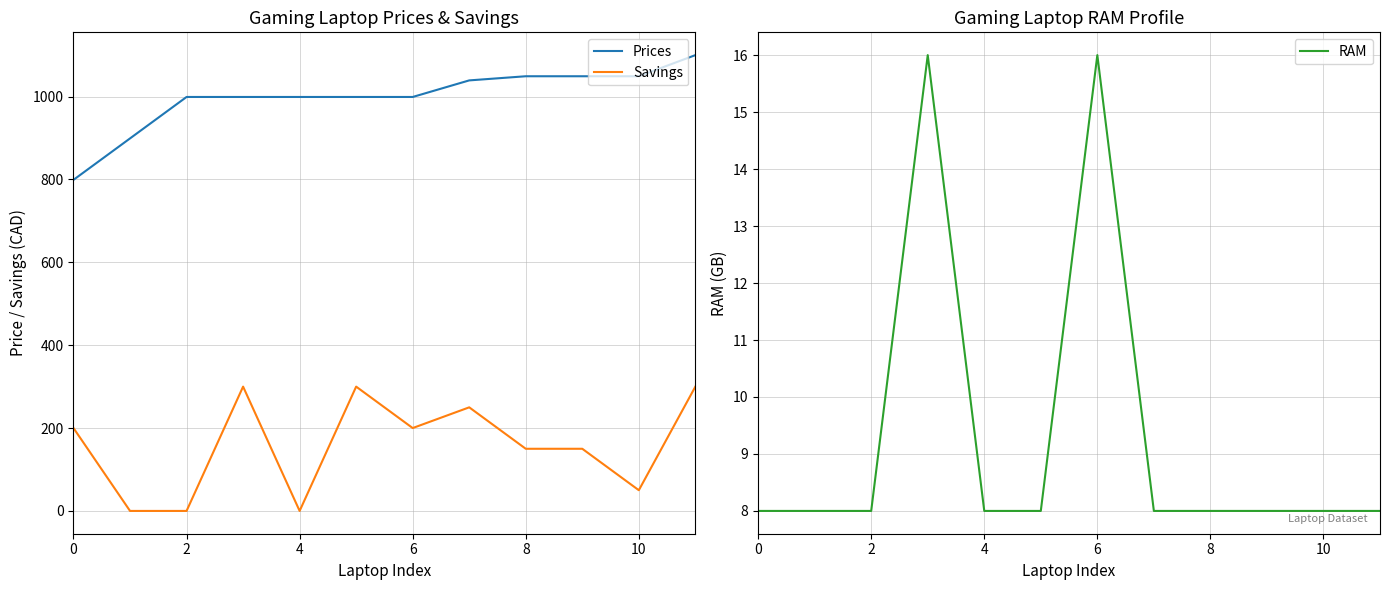

What is the average value of the RAM series?

9.3